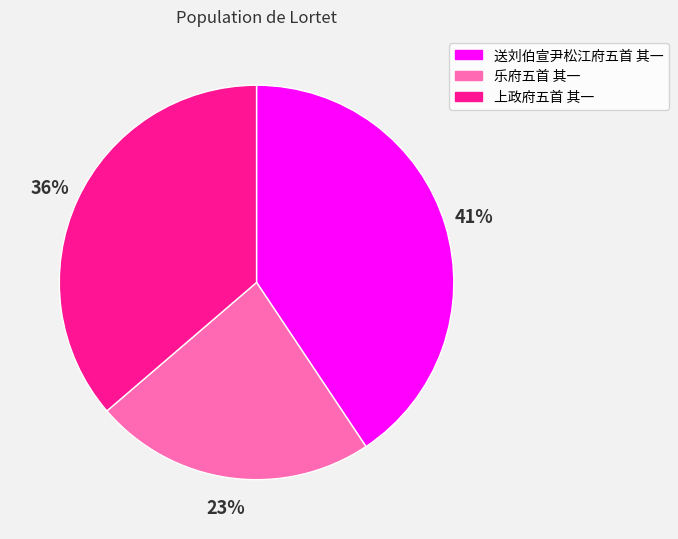

Does 上政府五首 其一 account for over 50% of the chart?

No